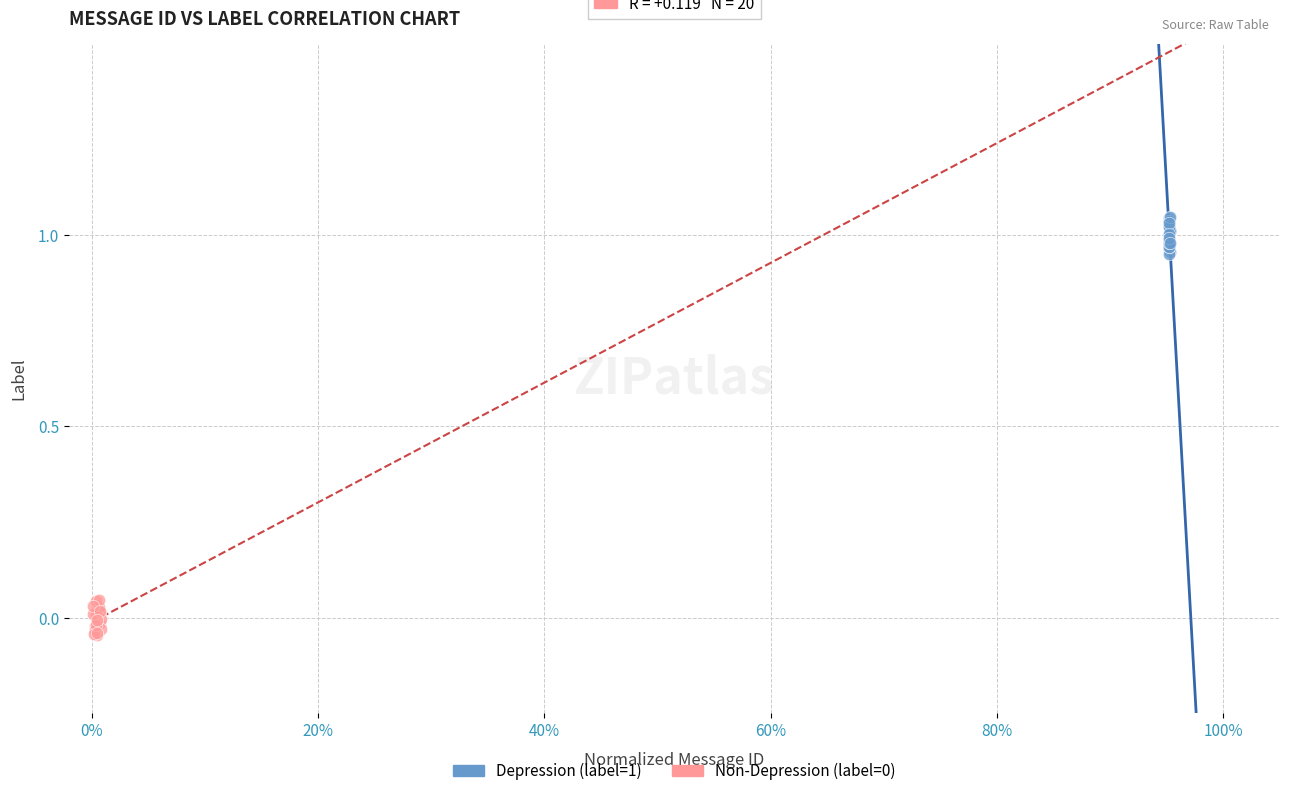

Which series contains the highest Y value?

Depression (label=1)